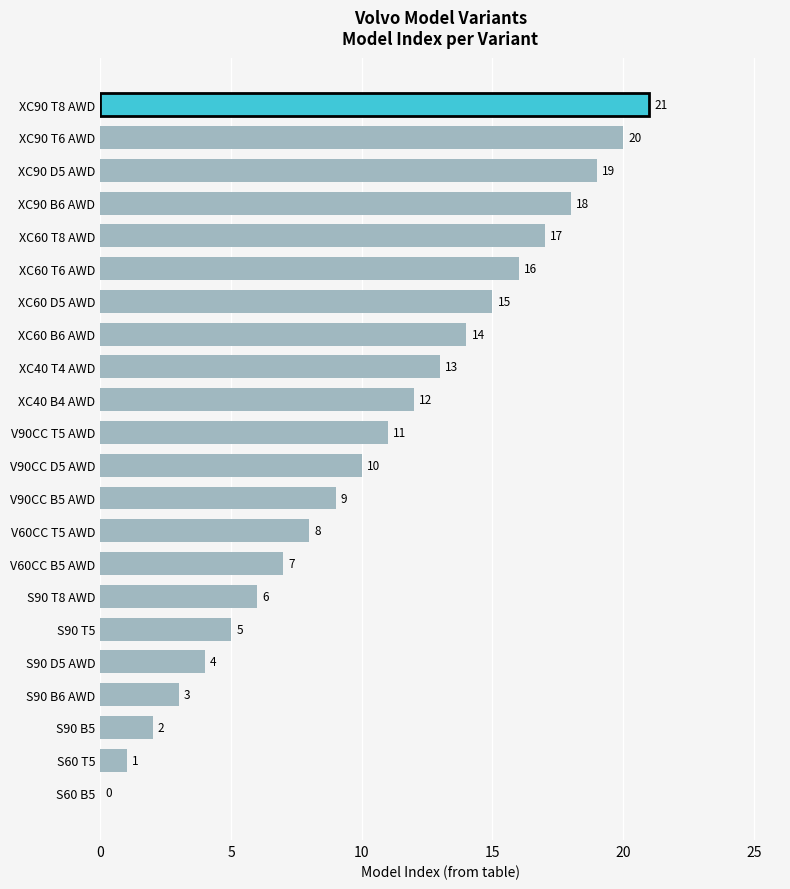

Which has a higher value, S90 D5 AWD or V90CC B5 AWD?

V90CC B5 AWD